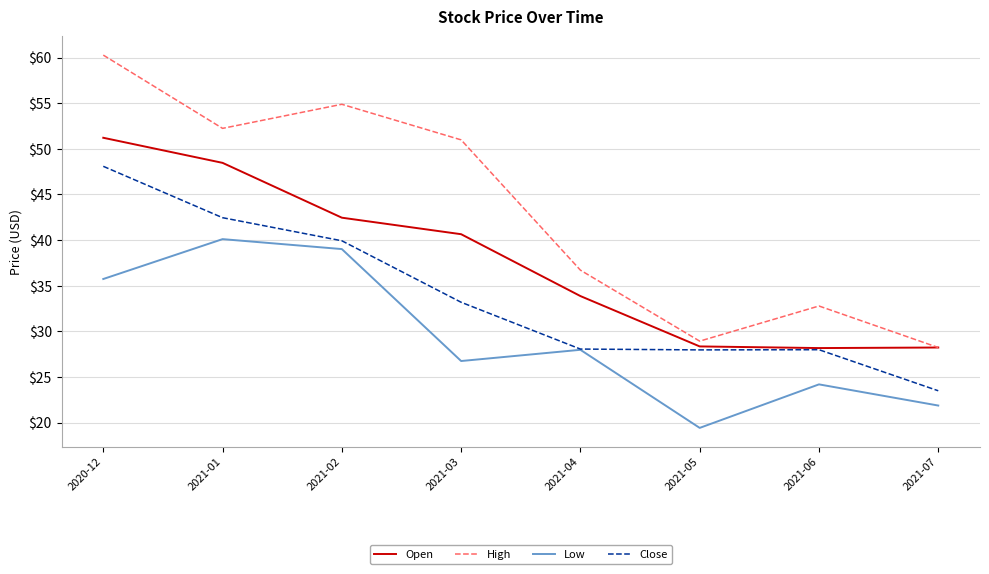

Does the chart have visible grid lines?

Yes